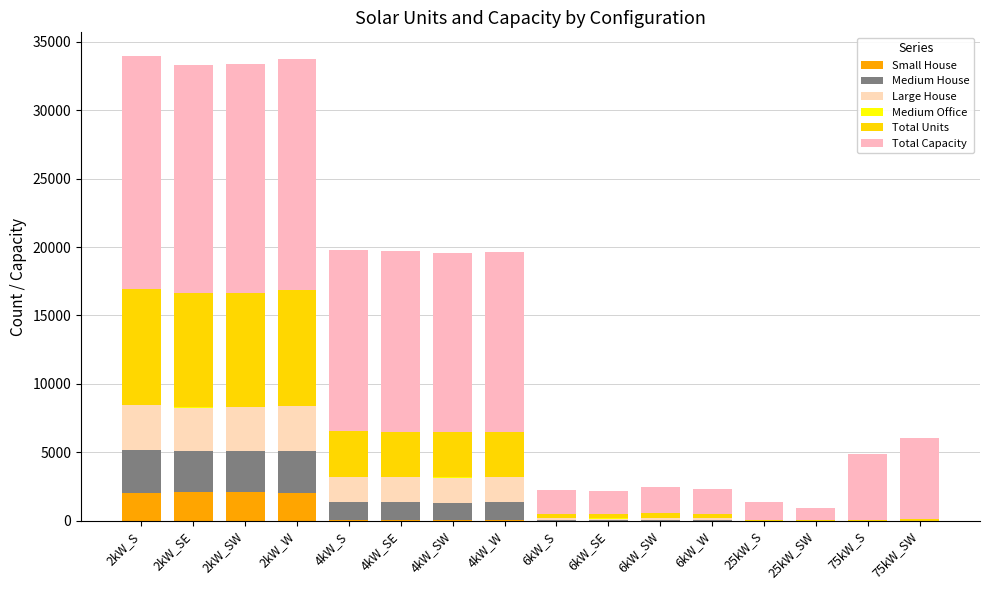

At which label does Small House reach its minimum?

6kW_S